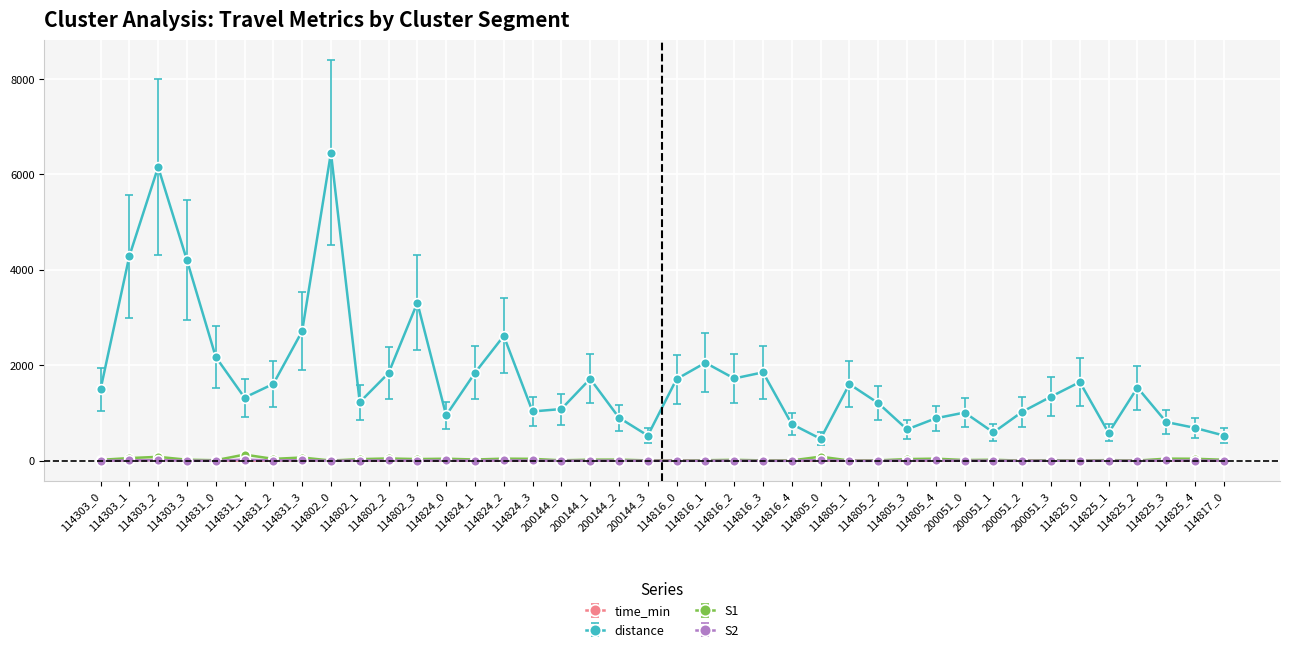

True or false: S2 and distance intersect in this chart.

False